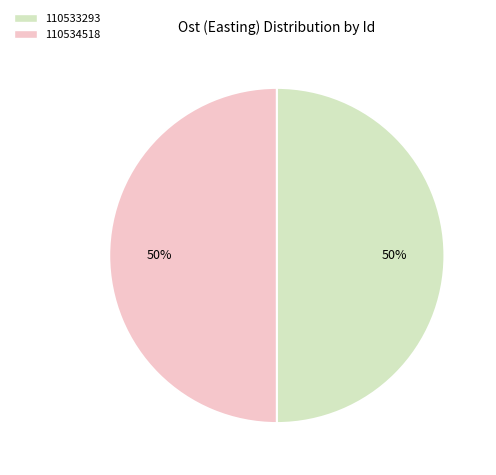

How many segments does this pie chart have?

2